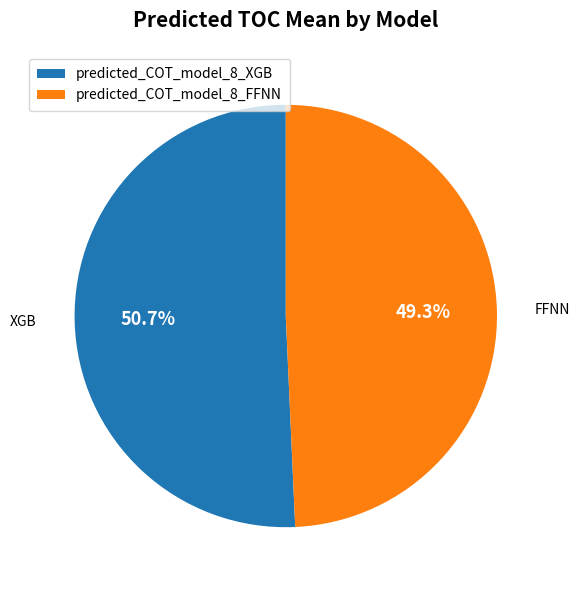

Rank the categories by value from lowest to highest.

predicted_COT_model_8_FFNN, predicted_COT_model_8_XGB